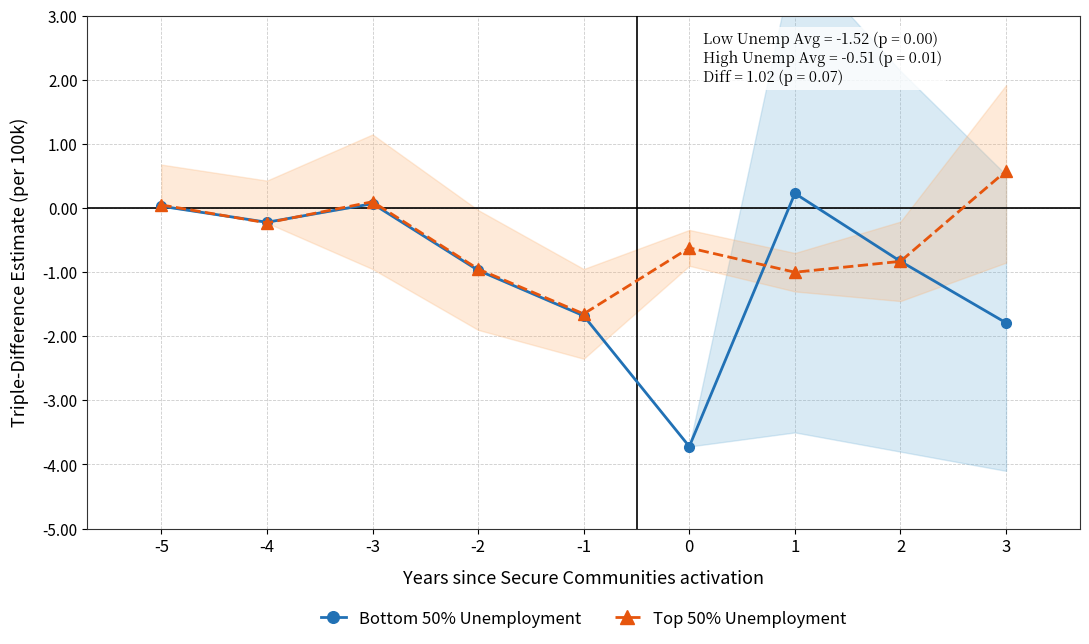

Read the Top 50% Unemployment value at 1.

-1.0